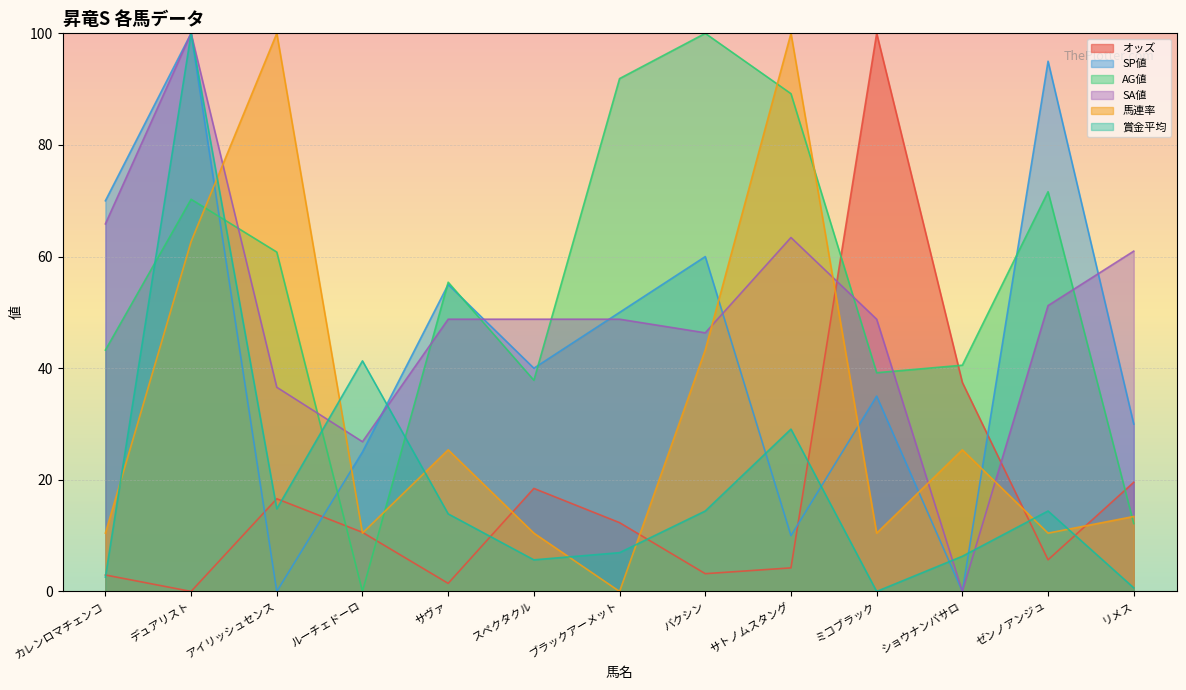

At which category does 馬連率 reach its first local valley?

ルーチェドーロ